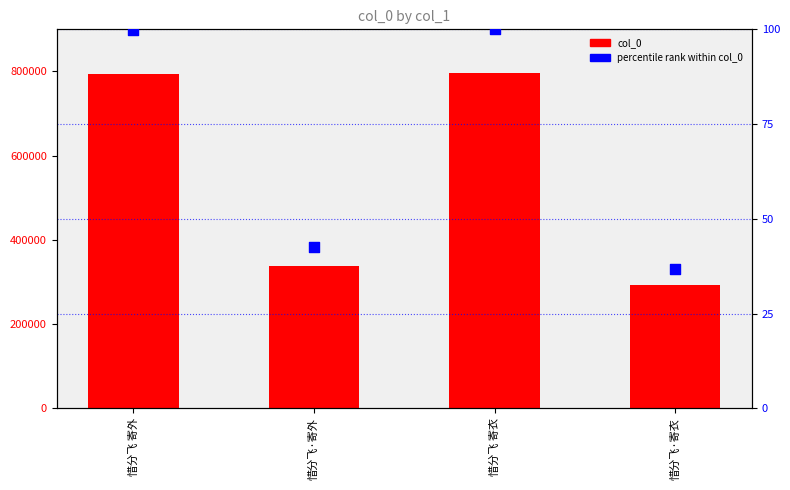

Which series has the largest total across all categories?

col_0